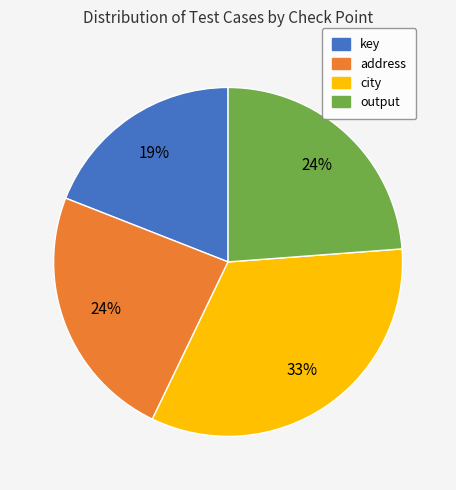

To the nearest percent, what is the difference between the largest and smallest slice percentages?

14%